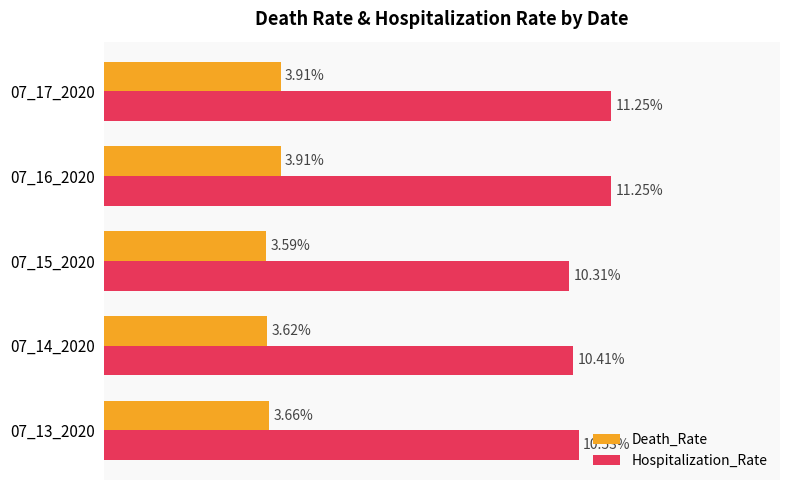

What is the value of the Hospitalization_Rate bar at the 5th from the left?

0.1